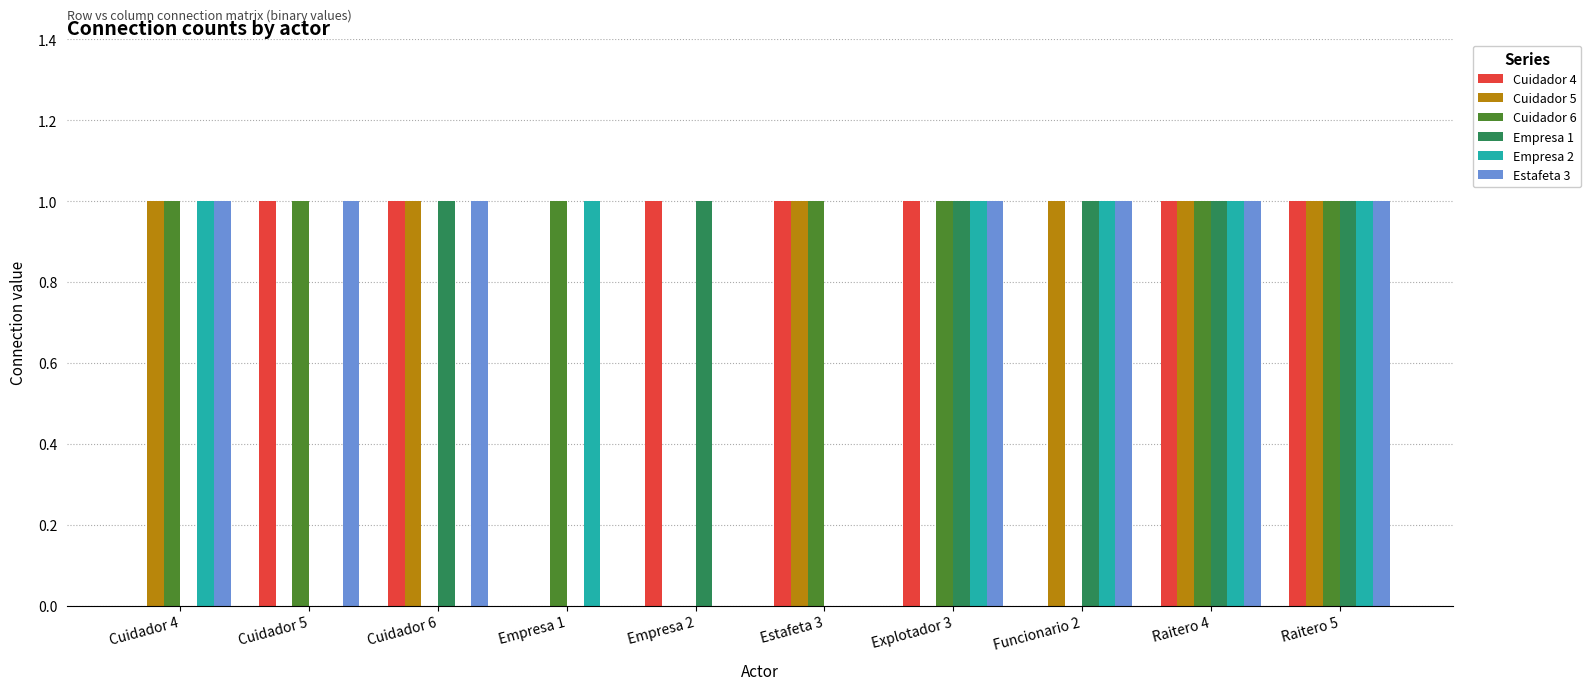

What is the sum of all Cuidador 5 values?

6